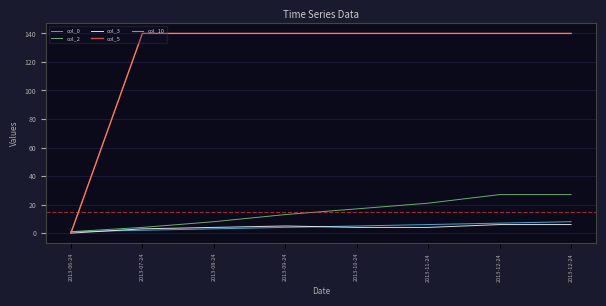

True or false: col_10 has a value of 62 at 2013-08-24.

False